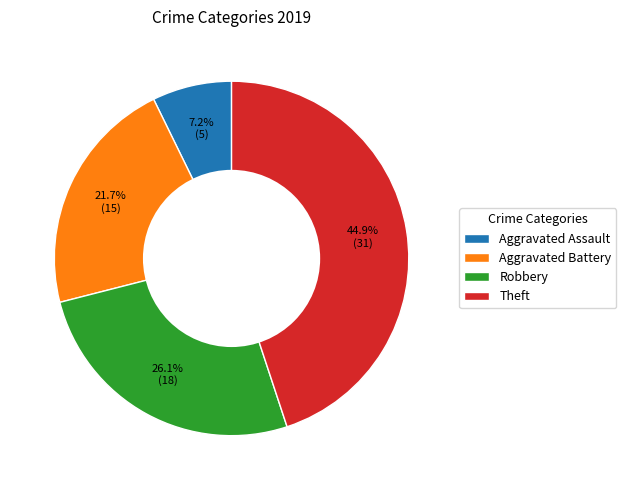

Which slice is the largest?

Theft